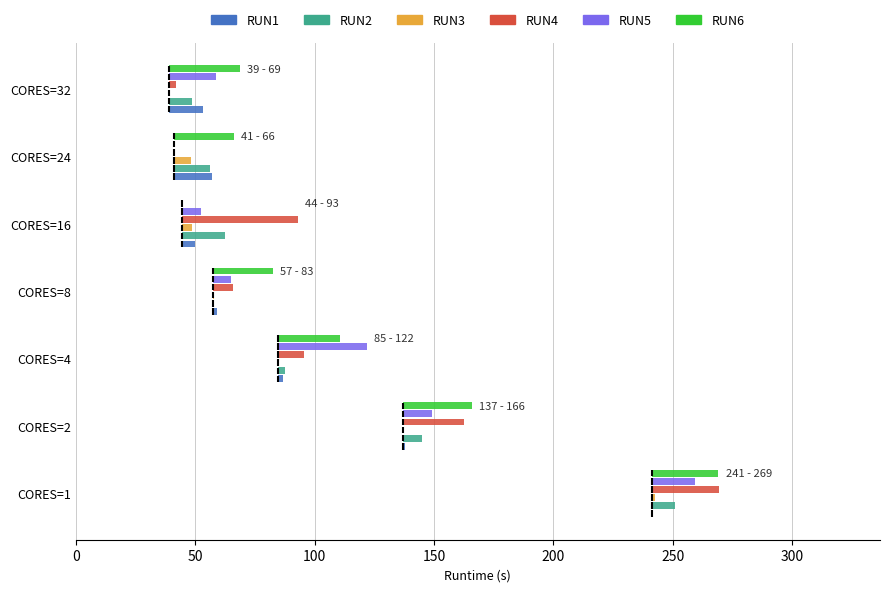

Between CORES=16 and CORES=2, which is larger?

CORES=16